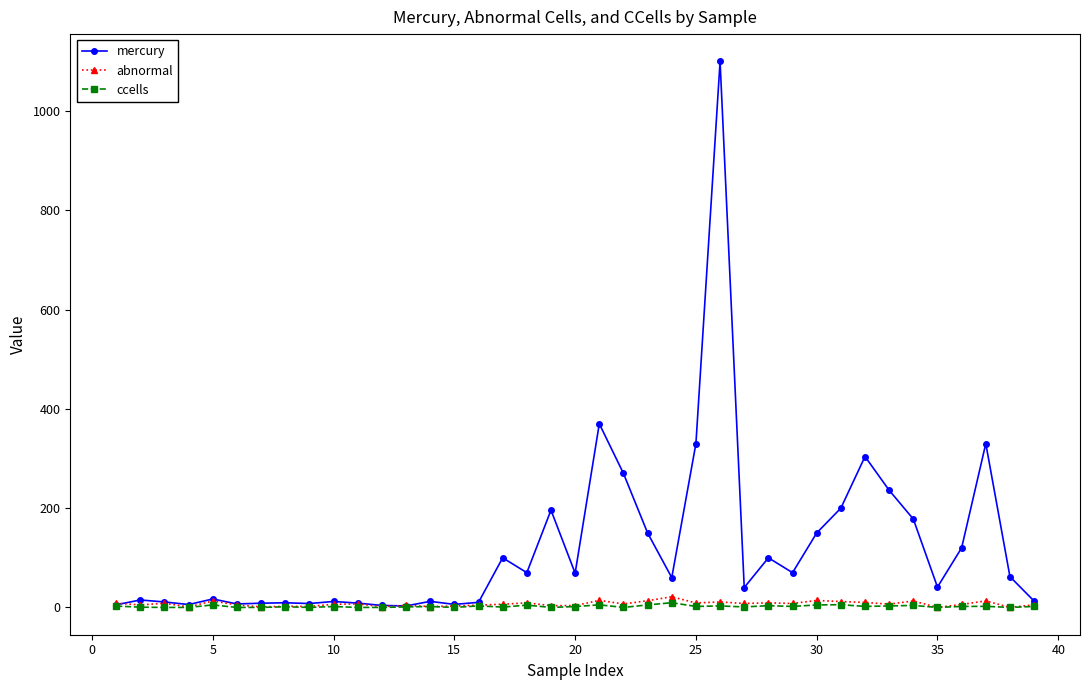

True or false: abnormal has more than 1 points higher than both neighbors.

True